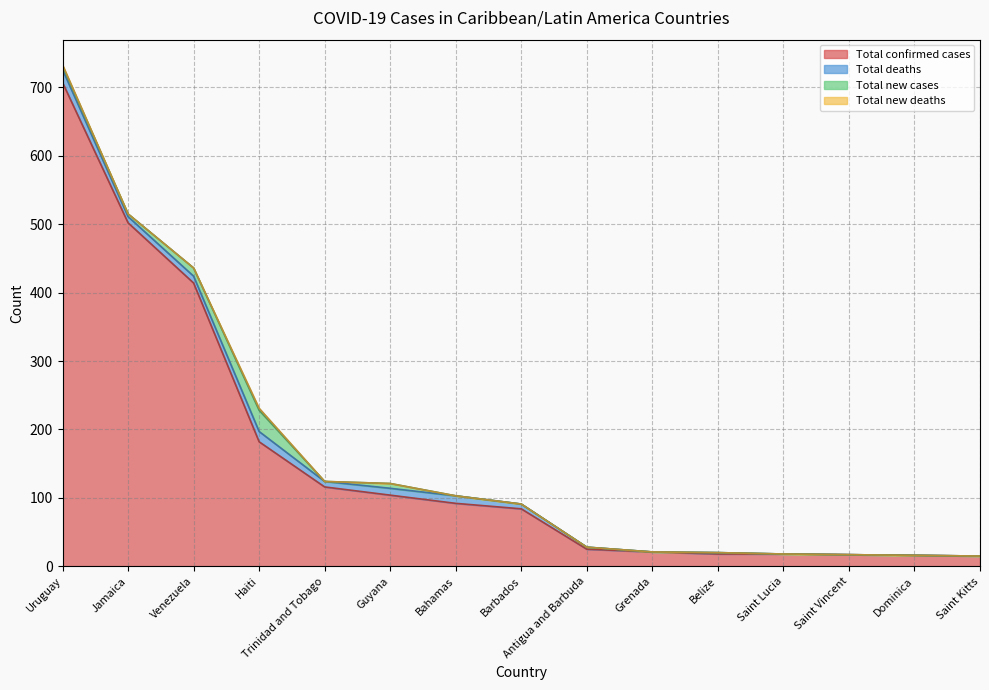

What is the label of the 8th point from the left?

Barbados